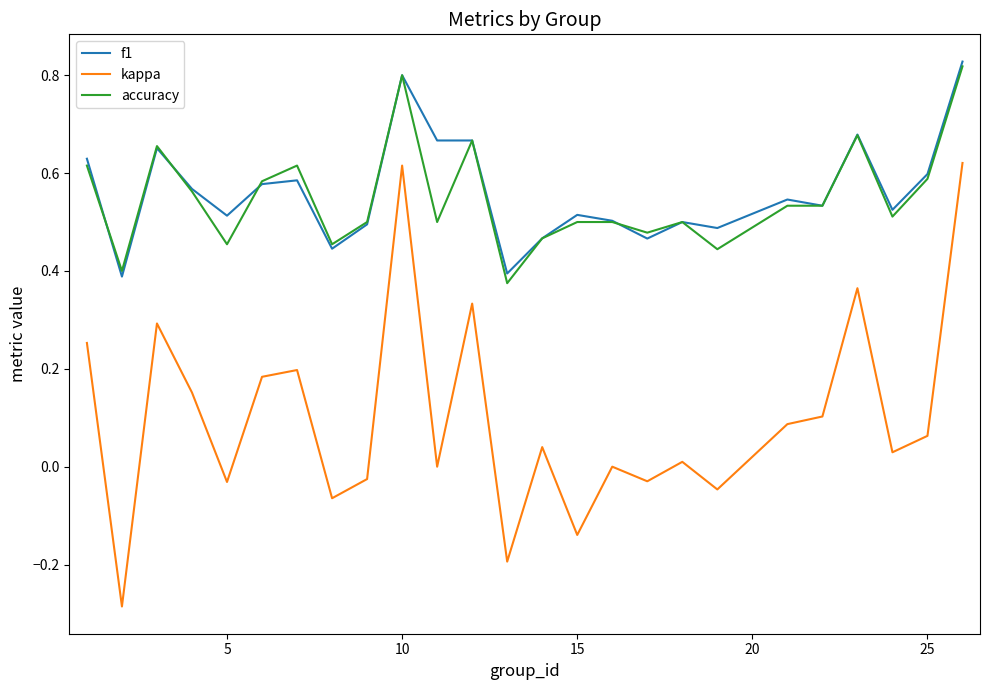

Which series has the widest spread of values?

kappa